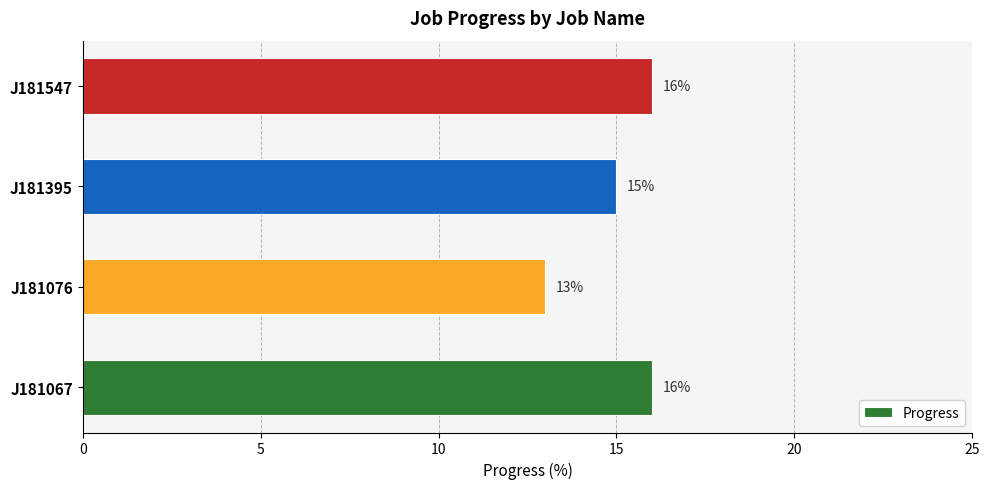

What is the ratio of the value at J181395 to the value at J181067?

0.9